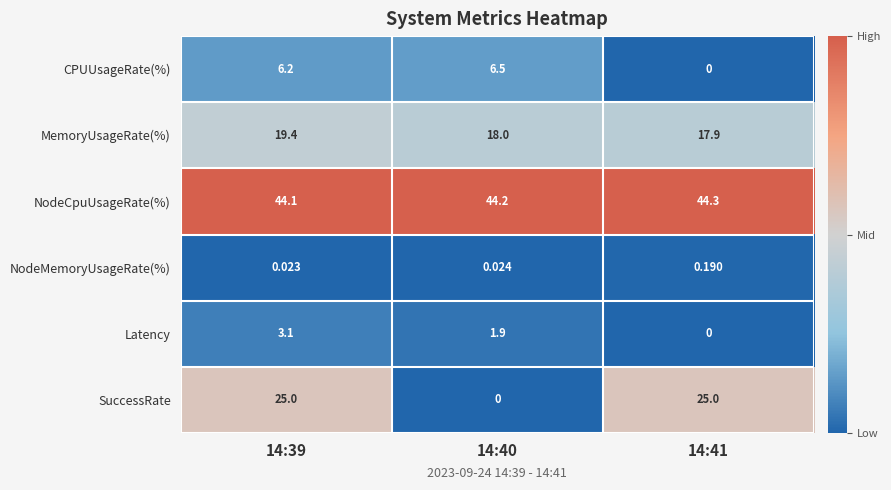

Between 14:39 and 14:41, which series saw the biggest shift?

CPUUsageRate(%)